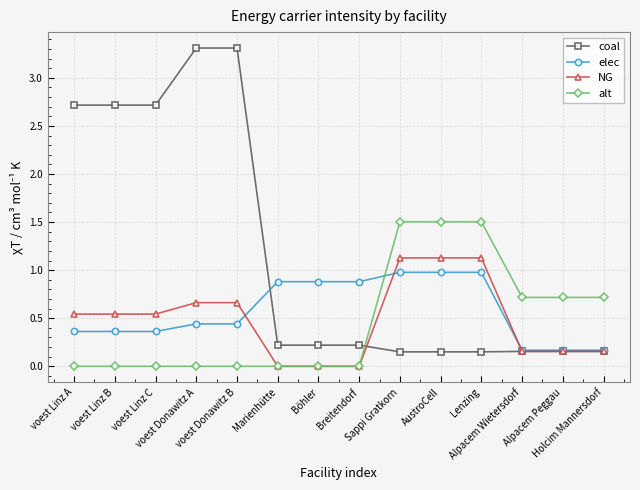

True or false: alt and coal cross at least once.

True